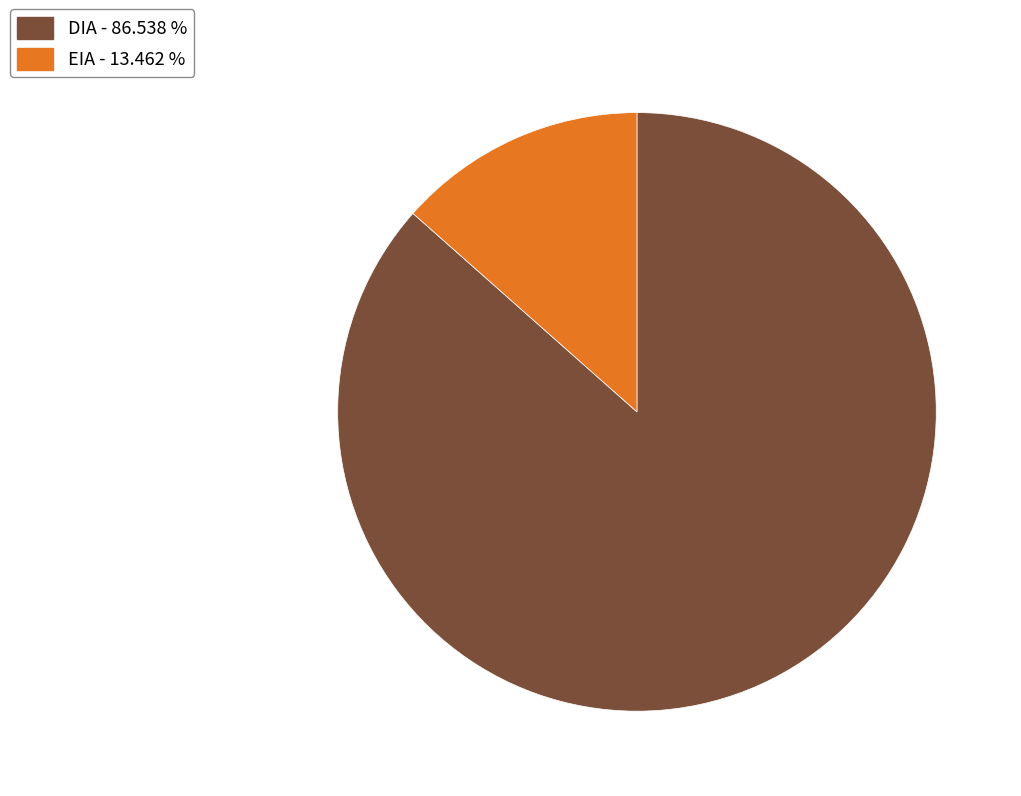

How many segments does this pie chart have?

2